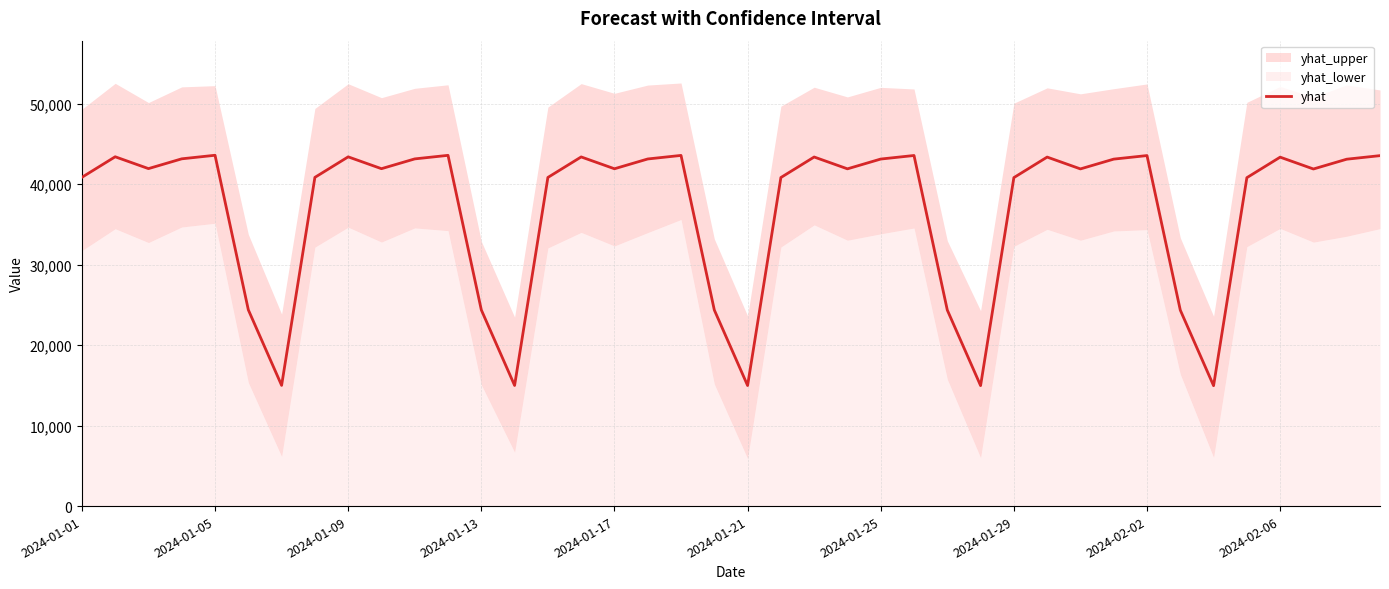

What is the minimum value shown in the chart?

14958.4